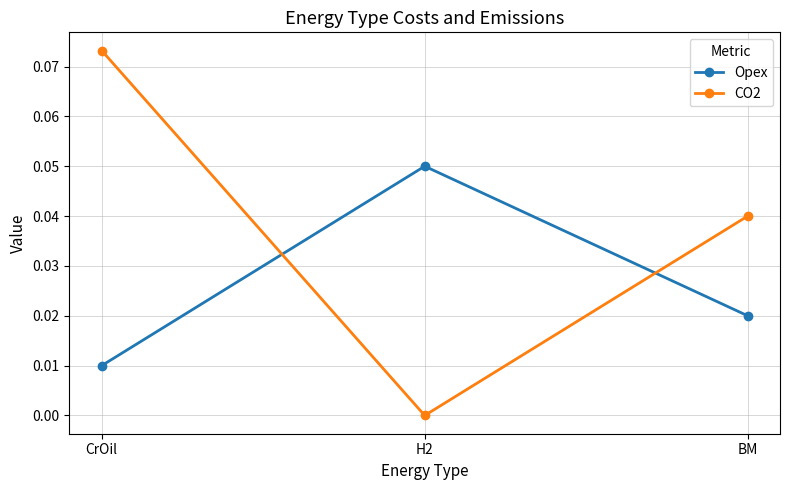

What position from the left is CrOil?

1